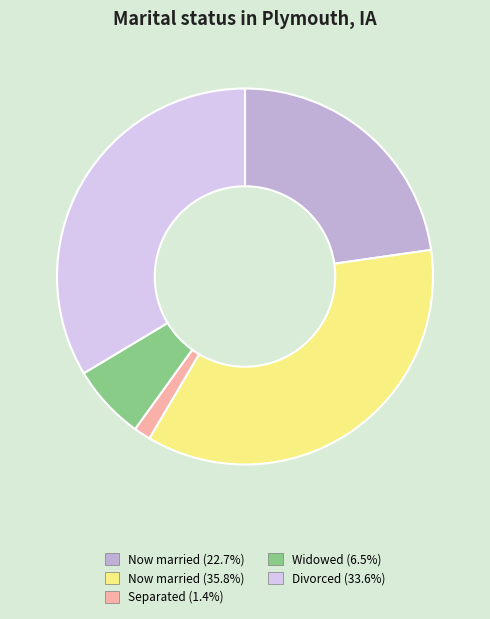

Approximately how many times larger is the value at Now married (22.7%) compared to Widowed (6.5%)?

3.5